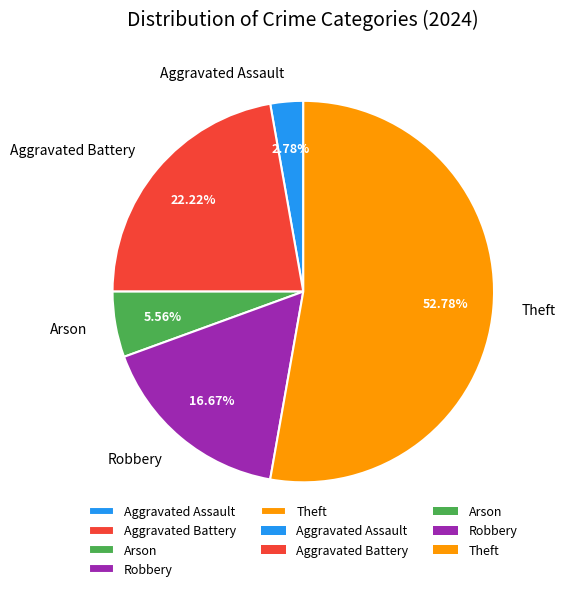

To the nearest percent, what portion does Aggravated Battery represent?

22%